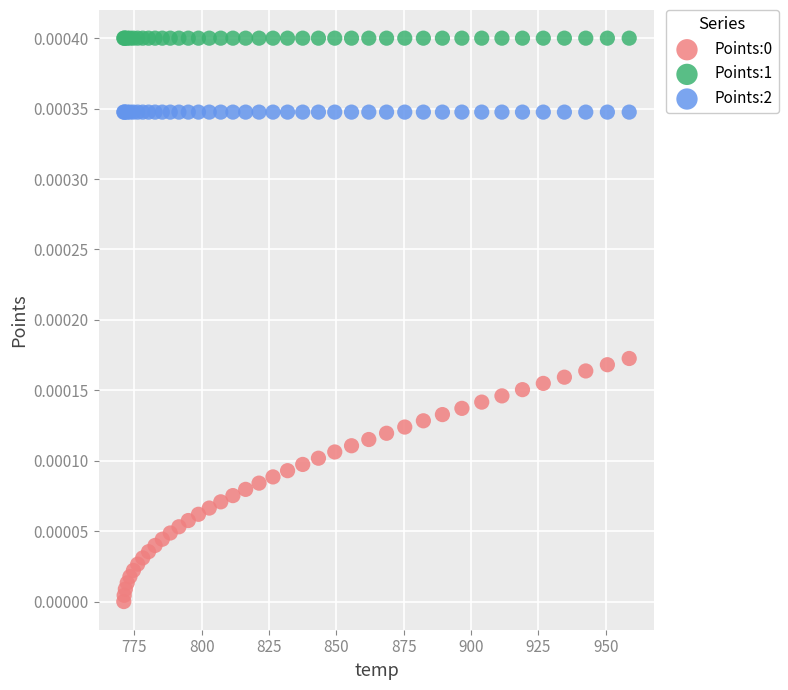

Which series contains the highest Y value?

Points:1